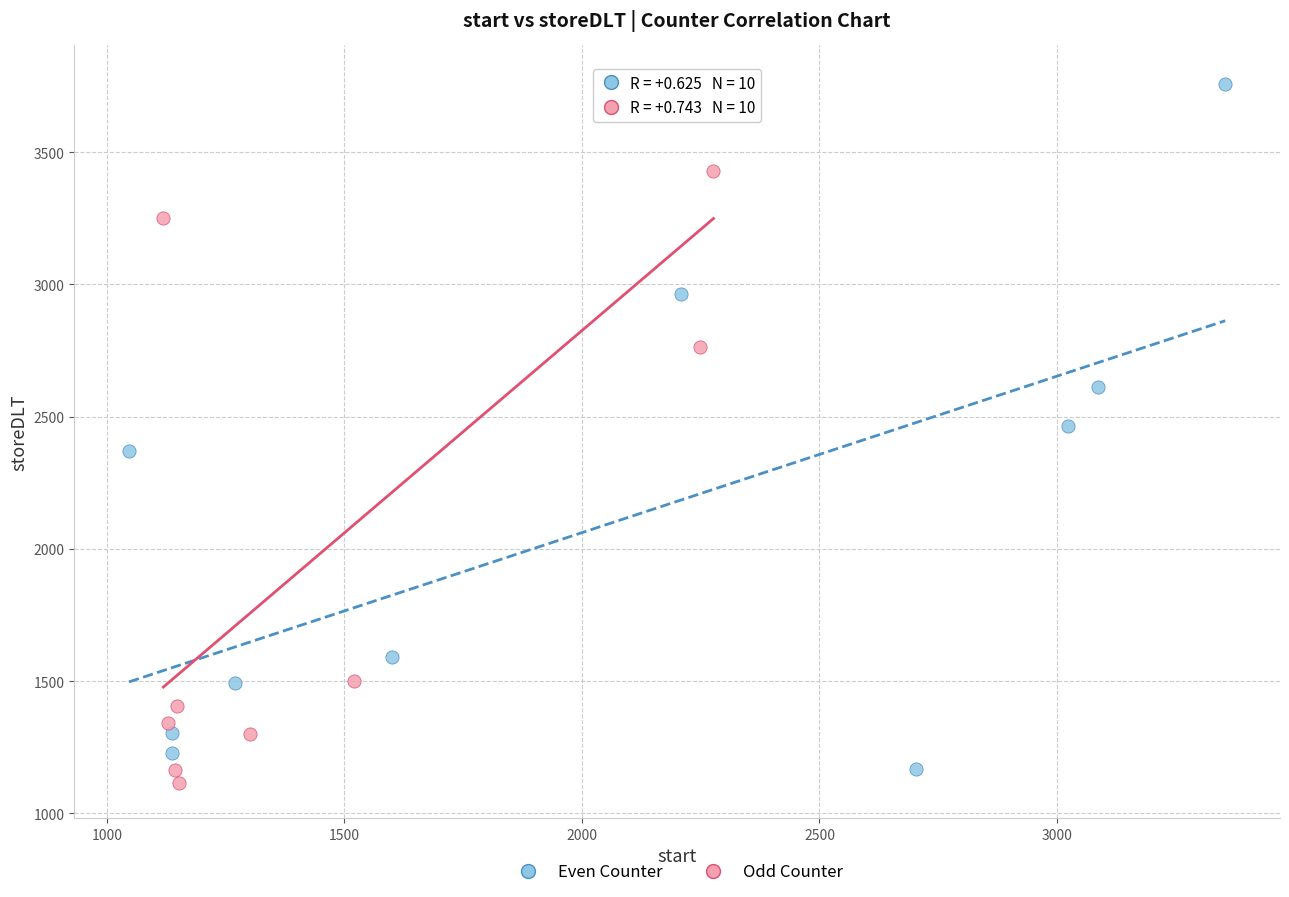

What are all the series names shown in the legend?

Even Counter, Odd Counter